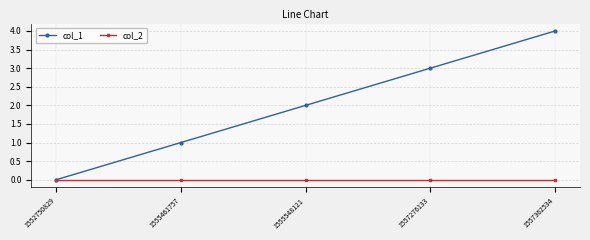

What is the difference between the maximum and minimum values in the col_1 series?

4